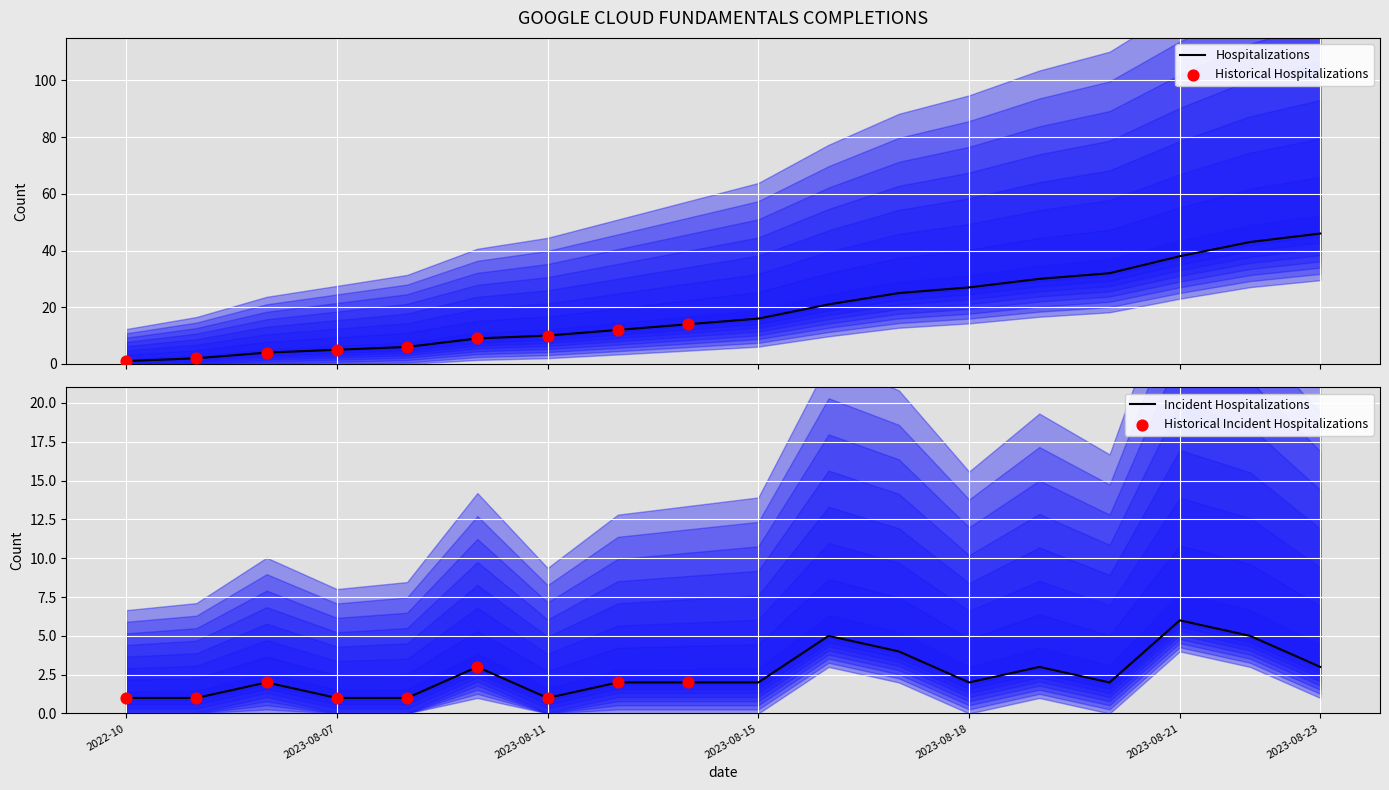

Approximately how many times larger is the value at 2023-08-13 compared to 2023-08-22?

0.4